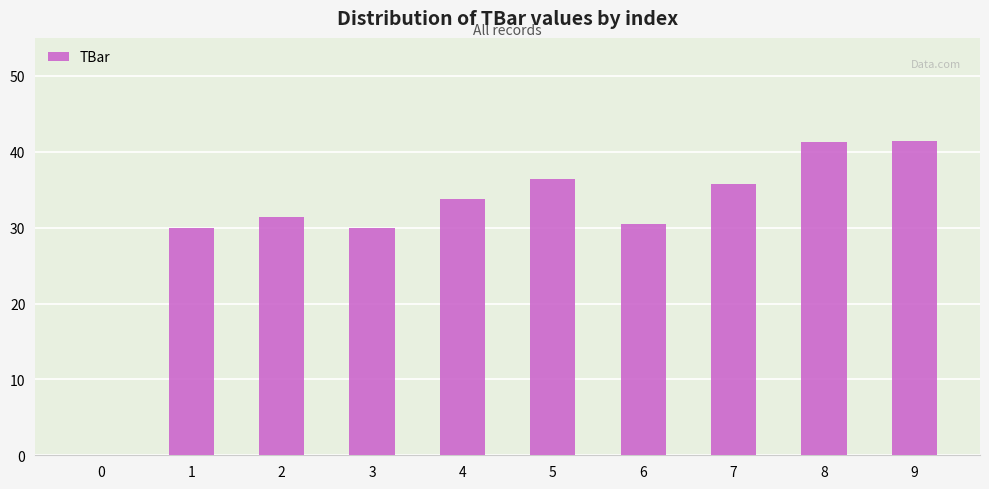

What is the sum of all values?

310.5